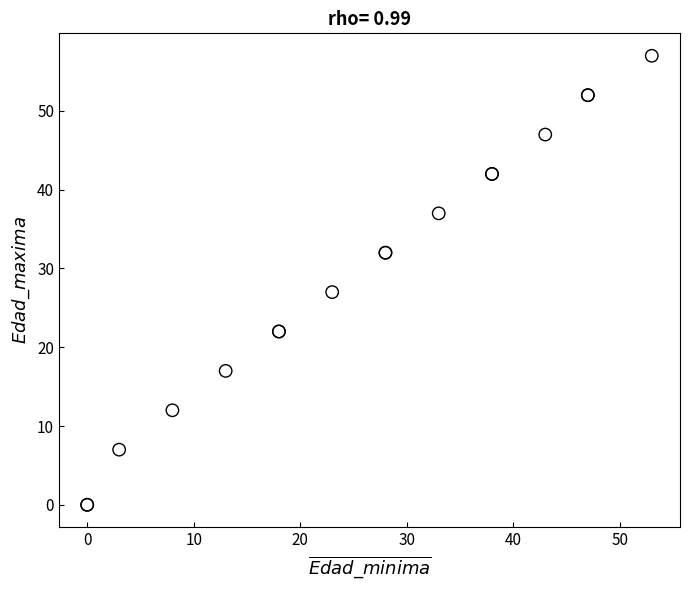

What Y value in the scatter plot is closest to 28?

27